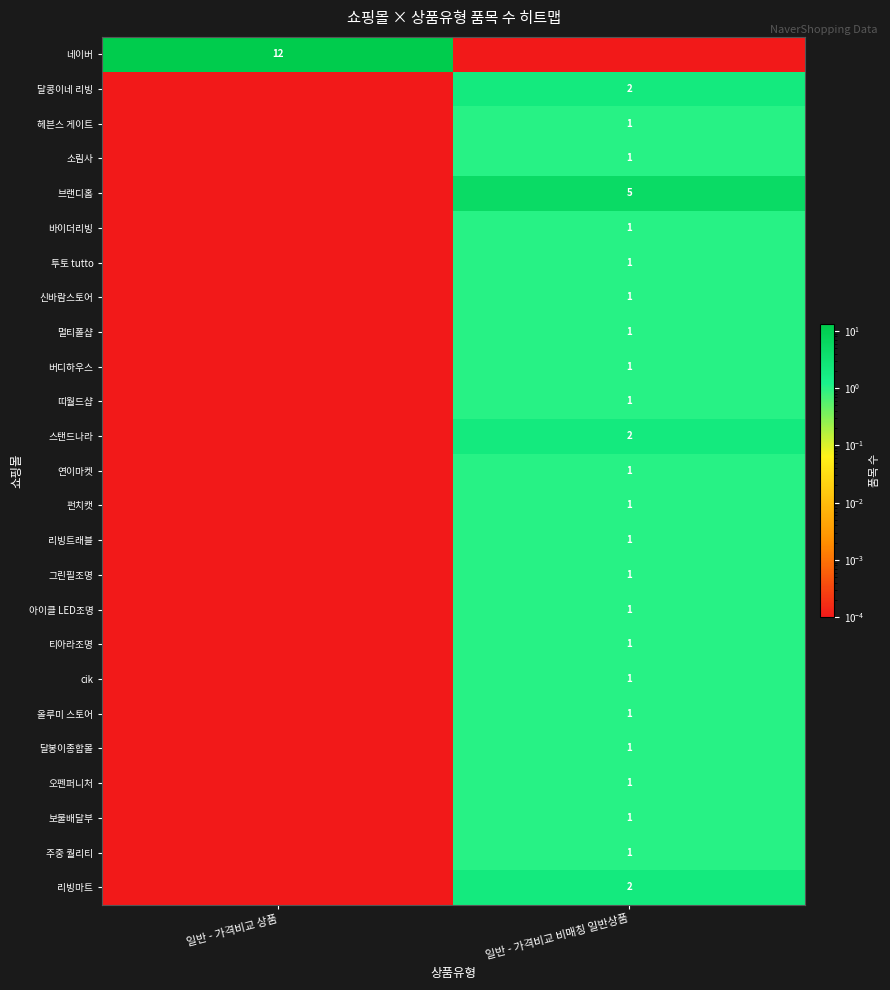

Is the value of 티아라조명 at 일반 - 가격비교 비매칭 일반상품 greater than the value of 리빙마트 at 일반 - 가격비교 비매칭 일반상품?

No